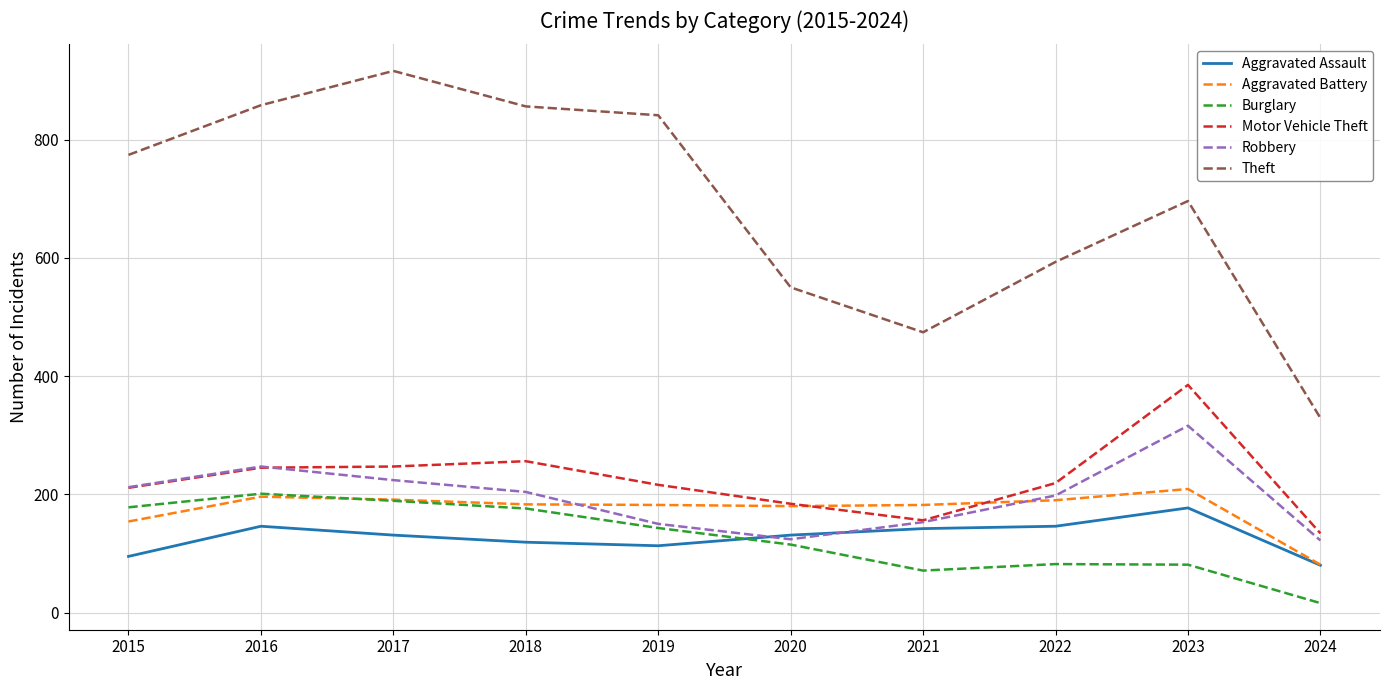

In Robbery, how many points are lower than both neighbors (excluding endpoints)?

1